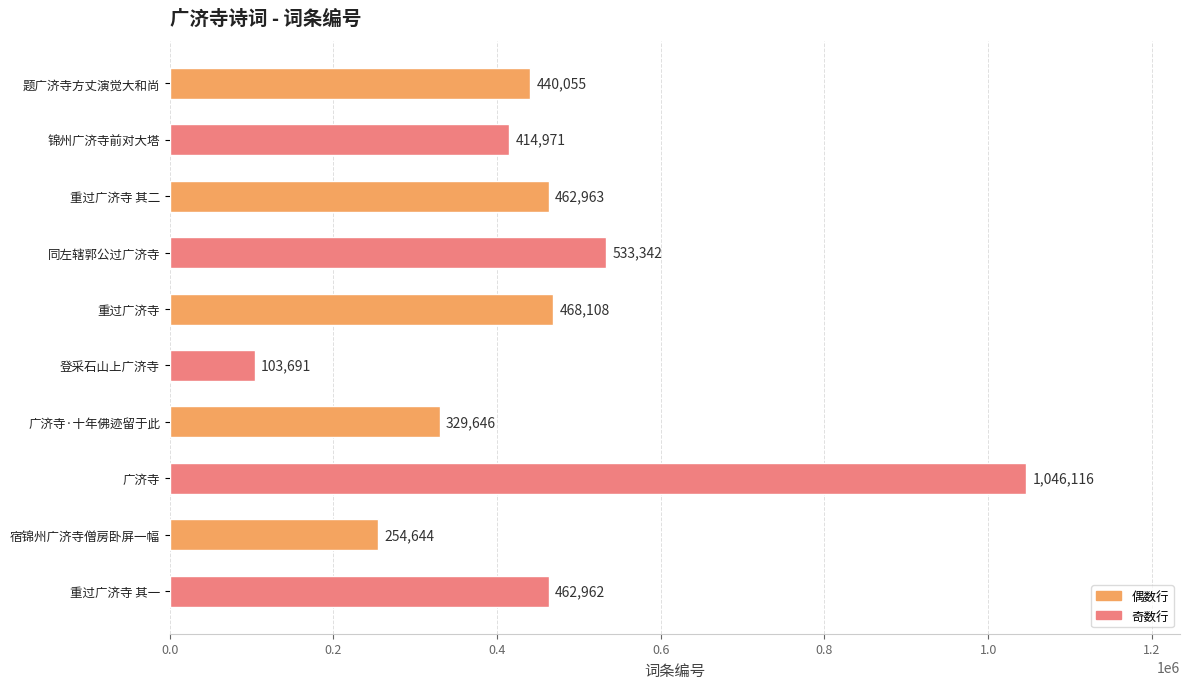

What is the change in value from 登采石山上广济寺 to 广济寺·十年佛迹留于此?

+225955